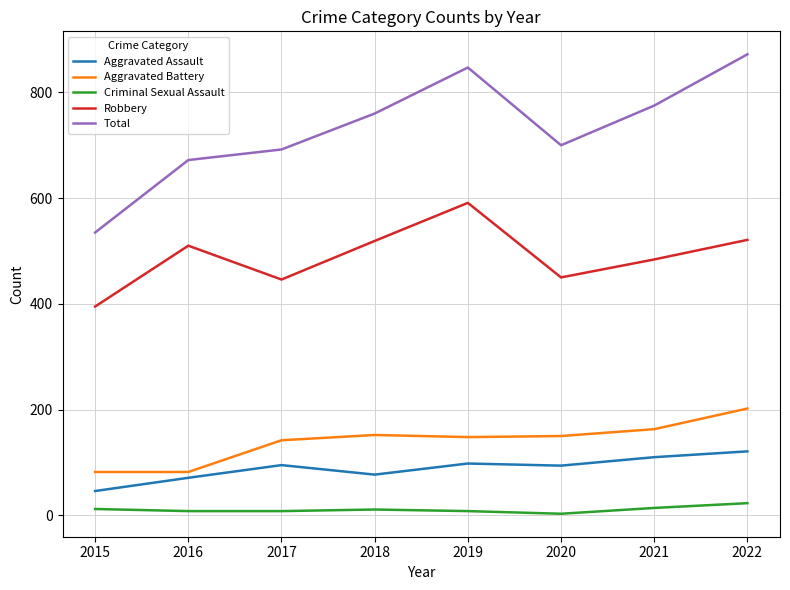

Between 2020 and 2021, which series saw the biggest shift?

Total